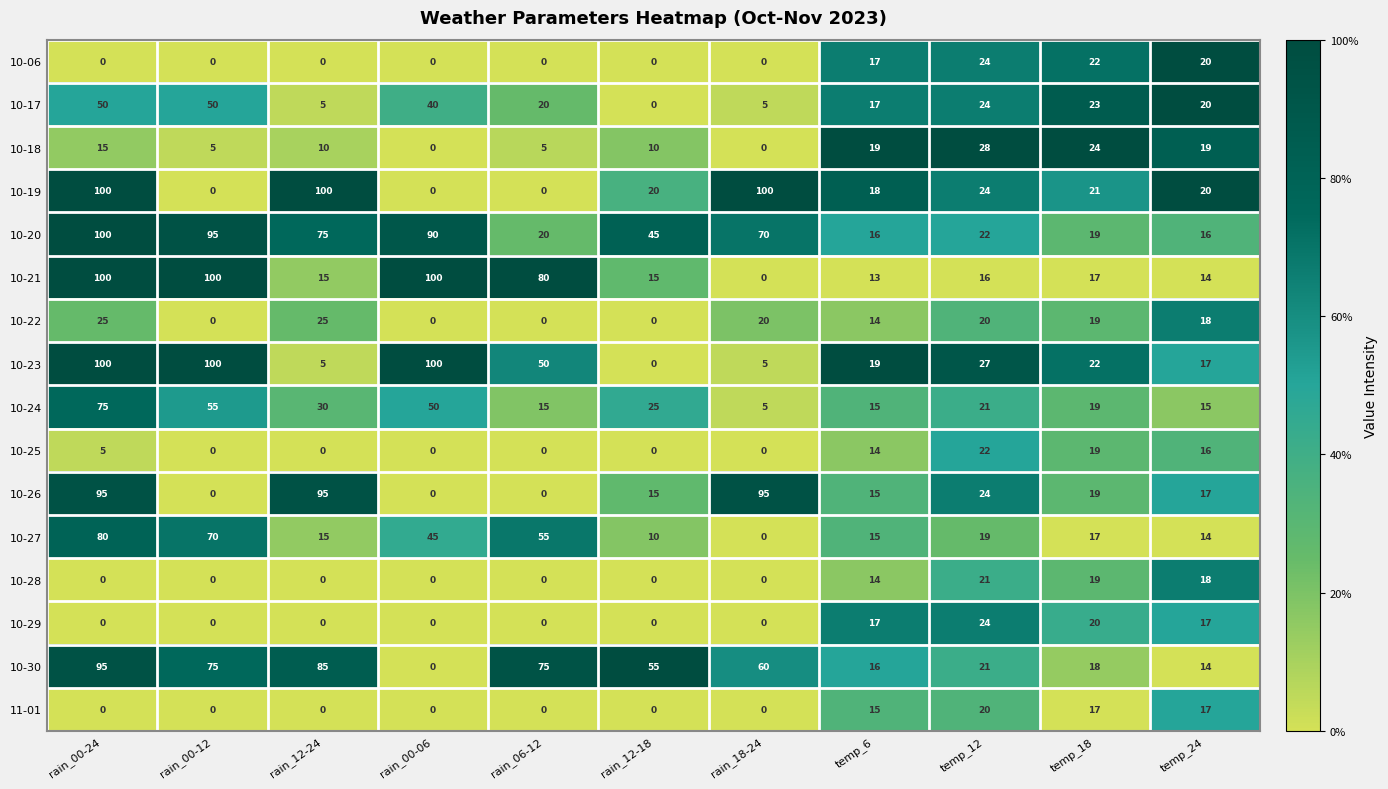

Count the 11-01 values in the range 0 to 17.

10